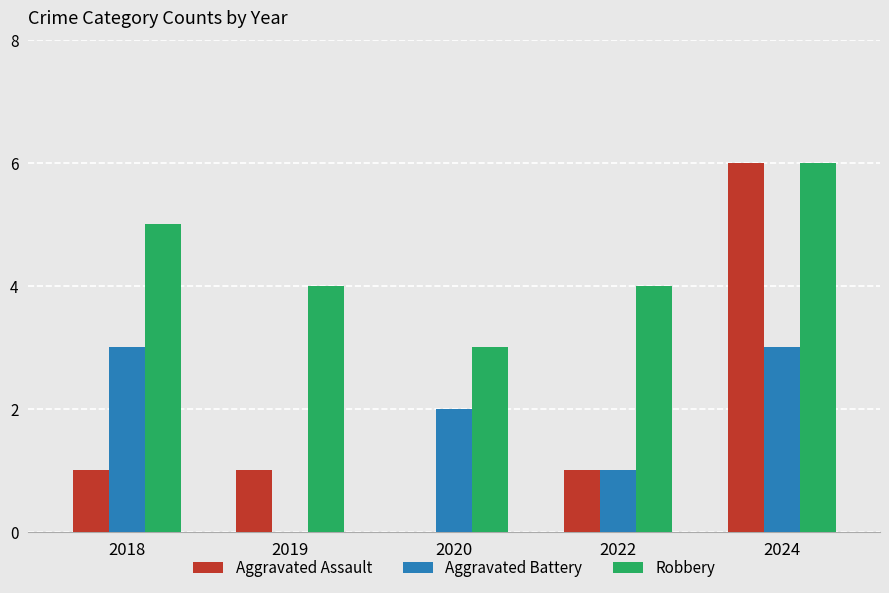

How many data points does each series have?

5